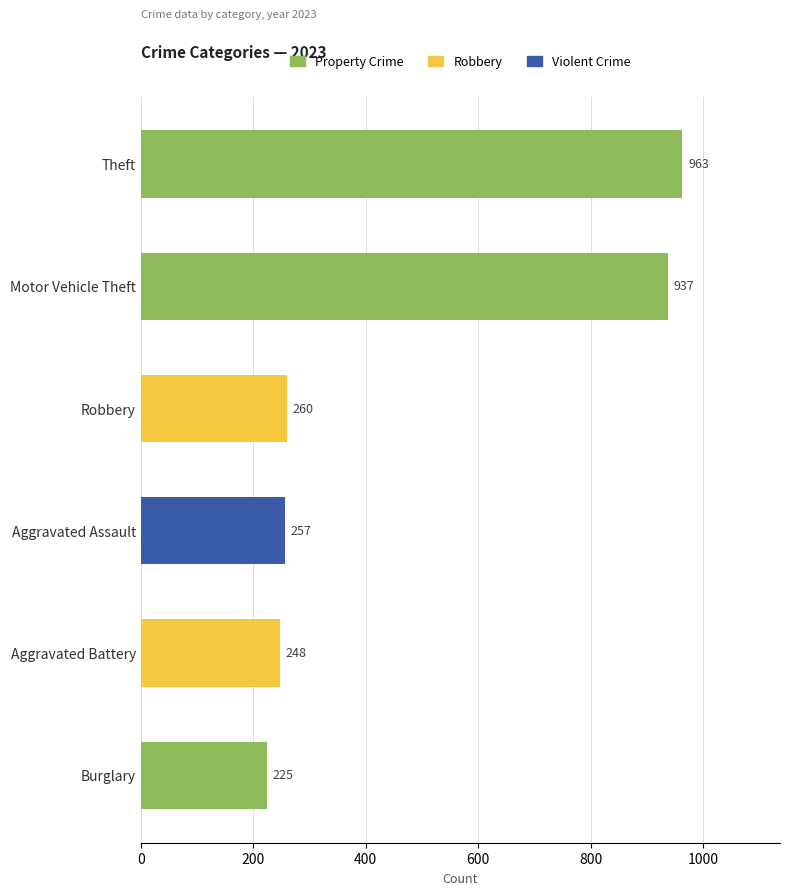

Reading top to bottom, what are all the values shown in this chart?

963	937	260	257	248	225